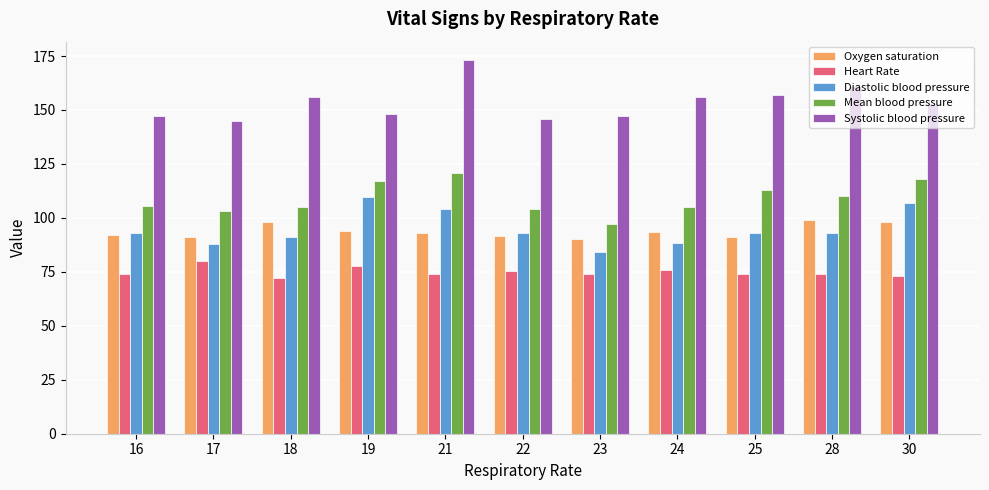

At which category is the sum across all series the highest?

21